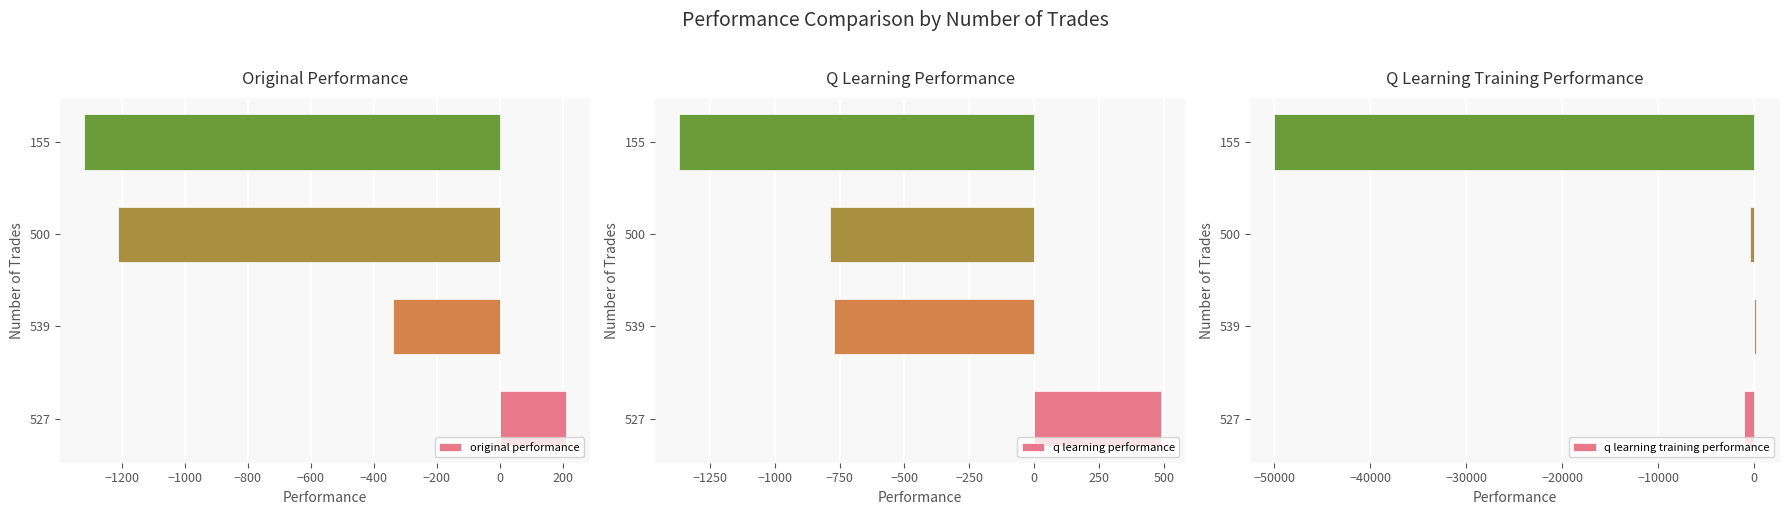

What are all the series names shown in the legend?

original performance, q learning performance, q learning training performance